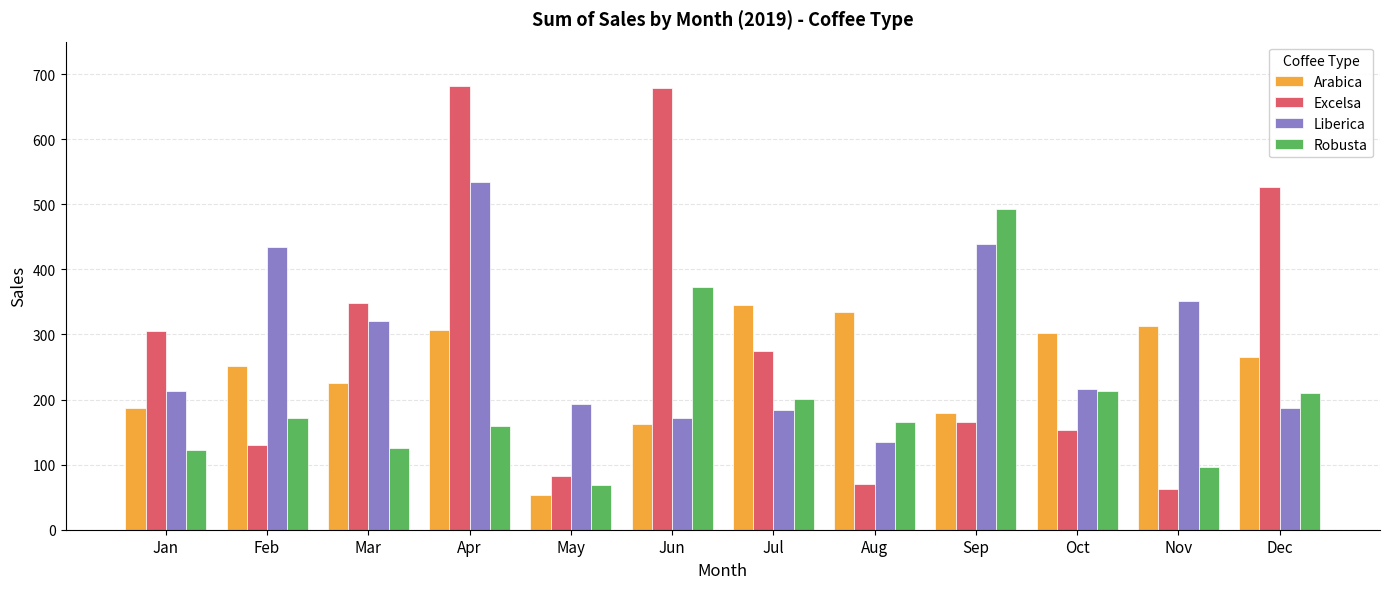

Which series has the largest total across all categories?

Excelsa